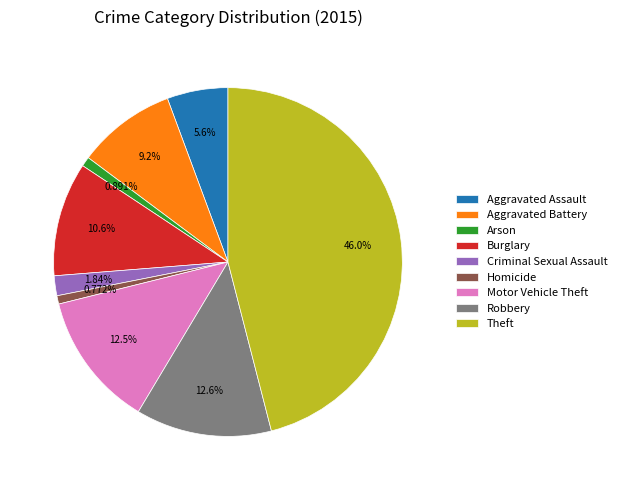

Is it true that Arson is 7% of the pie?

False